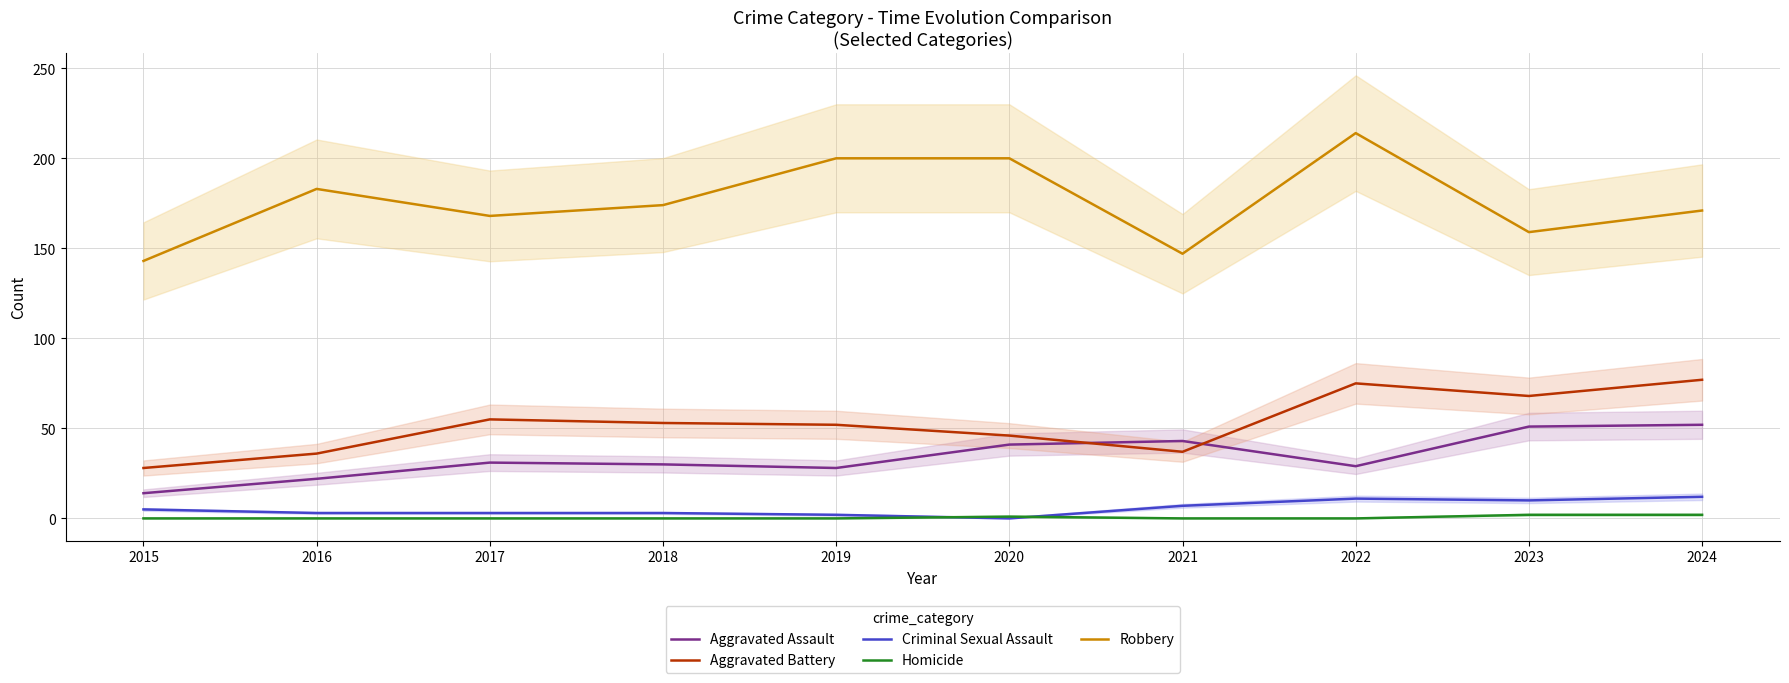

True or false: Robbery has a value of 171 at 2024.

True